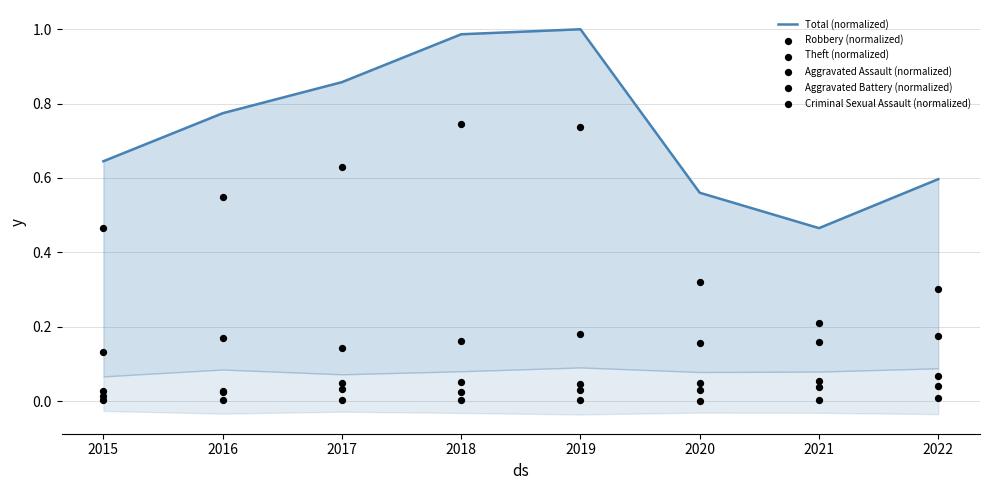

Is the value of Criminal Sexual Assault (normalized) at 2019 greater than the value of Total (normalized) at 2019?

No